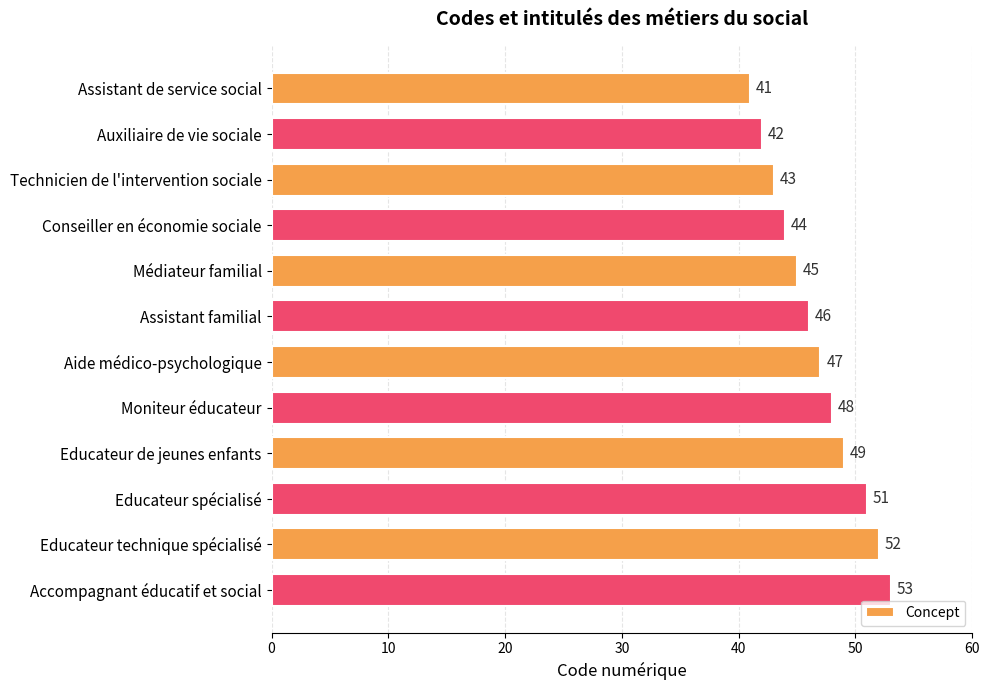

What is the minimum value shown in the chart?

41